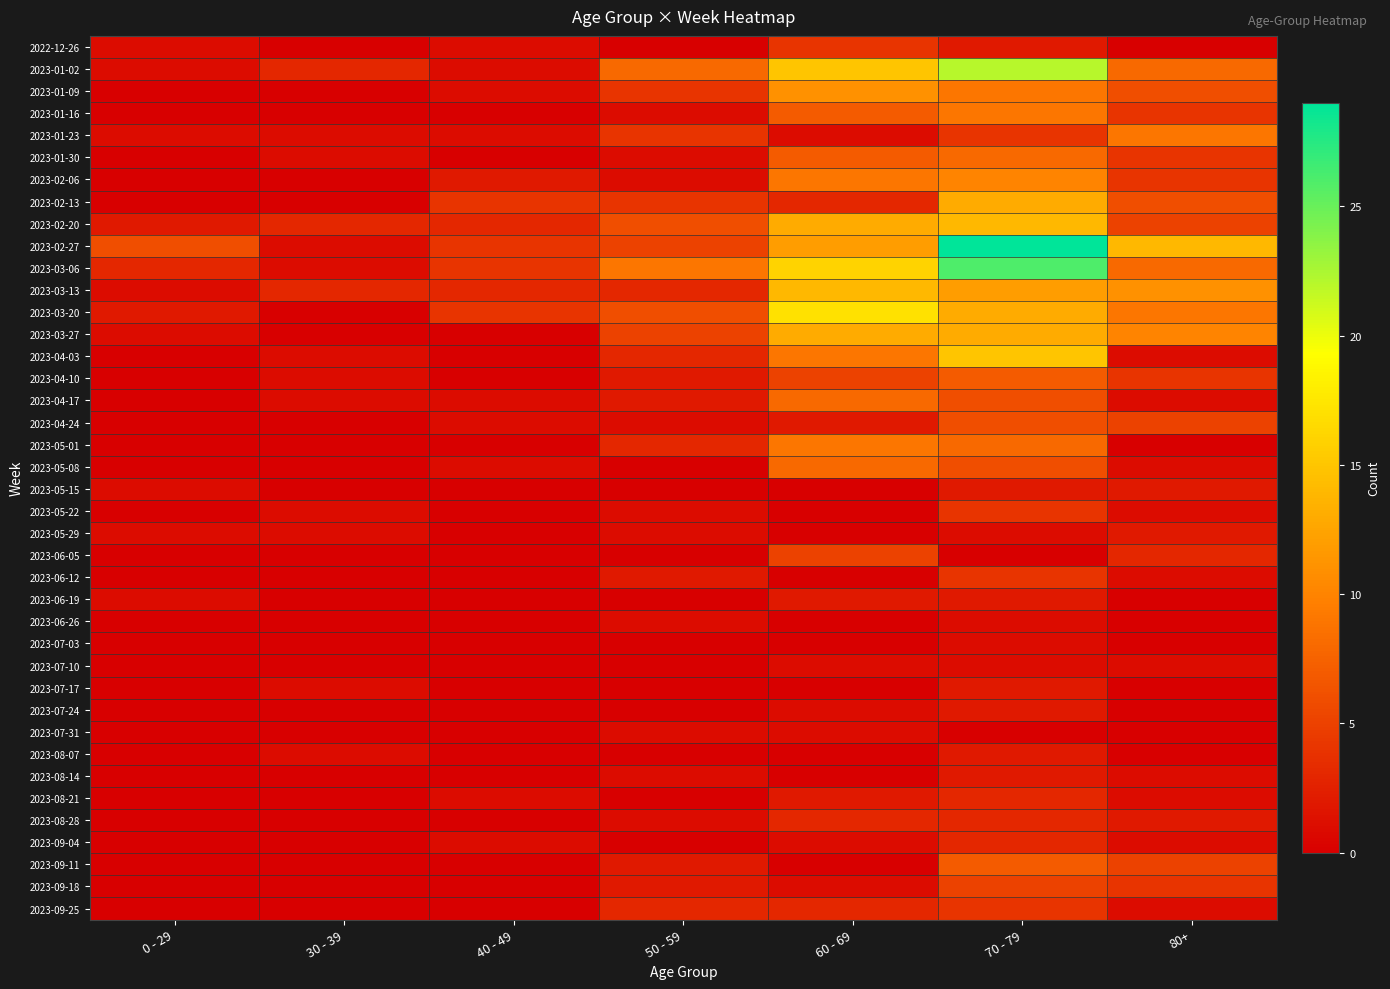

Reading left to right, list all the values displayed in this chart.

2022-12-26: 0 - 29=1	30 - 39=0	40 - 49=1	50 - 59=0	60 - 69=4	70 - 79=2	80+=0
2023-01-02: 0 - 29=1	30 - 39=3	40 - 49=1	50 - 59=8	60 - 69=15	70 - 79=22	80+=8
2023-01-09: 0 - 29=0	30 - 39=0	40 - 49=1	50 - 59=4	60 - 69=11	70 - 79=9	80+=6
2023-01-16: 0 - 29=0	30 - 39=0	40 - 49=0	50 - 59=1	60 - 69=7	70 - 79=9	80+=4
2023-01-23: 0 - 29=1	30 - 39=1	40 - 49=1	50 - 59=4	60 - 69=1	70 - 79=4	80+=9
2023-01-30: 0 - 29=0	30 - 39=1	40 - 49=0	50 - 59=1	60 - 69=7	70 - 79=8	80+=4
2023-02-06: 0 - 29=0	30 - 39=0	40 - 49=2	50 - 59=1	60 - 69=9	70 - 79=10	80+=4
2023-02-13: 0 - 29=0	30 - 39=0	40 - 49=4	50 - 59=4	60 - 69=3	70 - 79=13	80+=6
2023-02-20: 0 - 29=2	30 - 39=3	40 - 49=3	50 - 59=6	60 - 69=13	70 - 79=14	80+=5
2023-02-27: 0 - 29=6	30 - 39=1	40 - 49=4	50 - 59=5	60 - 69=12	70 - 79=29	80+=14
2023-03-06: 0 - 29=3	30 - 39=1	40 - 49=4	50 - 59=9	60 - 69=16	70 - 79=26	80+=8
2023-03-13: 0 - 29=1	30 - 39=3	40 - 49=3	50 - 59=3	60 - 69=14	70 - 79=12	80+=11
2023-03-20: 0 - 29=2	30 - 39=0	40 - 49=4	50 - 59=6	60 - 69=17	70 - 79=13	80+=9
2023-03-27: 0 - 29=1	30 - 39=0	40 - 49=0	50 - 59=5	60 - 69=13	70 - 79=13	80+=10
2023-04-03: 0 - 29=0	30 - 39=1	40 - 49=0	50 - 59=3	60 - 69=9	70 - 79=15	80+=1
2023-04-10: 0 - 29=0	30 - 39=1	40 - 49=0	50 - 59=2	60 - 69=5	70 - 79=7	80+=4
2023-04-17: 0 - 29=0	30 - 39=1	40 - 49=1	50 - 59=2	60 - 69=8	70 - 79=6	80+=1
2023-04-24: 0 - 29=0	30 - 39=0	40 - 49=1	50 - 59=1	60 - 69=2	70 - 79=6	80+=5
2023-05-01: 0 - 29=0	30 - 39=0	40 - 49=0	50 - 59=3	60 - 69=9	70 - 79=8	80+=0
2023-05-08: 0 - 29=0	30 - 39=0	40 - 49=1	50 - 59=0	60 - 69=8	70 - 79=6	80+=1
2023-05-15: 0 - 29=1	30 - 39=0	40 - 49=0	50 - 59=0	60 - 69=0	70 - 79=2	80+=2
2023-05-22: 0 - 29=0	30 - 39=1	40 - 49=0	50 - 59=1	60 - 69=0	70 - 79=4	80+=1
2023-05-29: 0 - 29=1	30 - 39=1	40 - 49=0	50 - 59=1	60 - 69=0	70 - 79=1	80+=2
2023-06-05: 0 - 29=0	30 - 39=0	40 - 49=0	50 - 59=0	60 - 69=5	70 - 79=0	80+=3
2023-06-12: 0 - 29=0	30 - 39=0	40 - 49=0	50 - 59=2	60 - 69=0	70 - 79=4	80+=1
2023-06-19: 0 - 29=1	30 - 39=0	40 - 49=0	50 - 59=0	60 - 69=2	70 - 79=2	80+=0
2023-06-26: 0 - 29=0	30 - 39=0	40 - 49=0	50 - 59=1	60 - 69=0	70 - 79=1	80+=0
2023-07-03: 0 - 29=0	30 - 39=0	40 - 49=0	50 - 59=0	60 - 69=0	70 - 79=1	80+=0
2023-07-10: 0 - 29=0	30 - 39=0	40 - 49=0	50 - 59=0	60 - 69=1	70 - 79=1	80+=1
2023-07-17: 0 - 29=0	30 - 39=1	40 - 49=0	50 - 59=0	60 - 69=0	70 - 79=2	80+=0
2023-07-24: 0 - 29=0	30 - 39=0	40 - 49=0	50 - 59=0	60 - 69=1	70 - 79=2	80+=0
2023-07-31: 0 - 29=0	30 - 39=0	40 - 49=0	50 - 59=1	60 - 69=1	70 - 79=0	80+=0
2023-08-07: 0 - 29=0	30 - 39=1	40 - 49=0	50 - 59=0	60 - 69=0	70 - 79=2	80+=0
2023-08-14: 0 - 29=0	30 - 39=0	40 - 49=0	50 - 59=1	60 - 69=0	70 - 79=2	80+=1
2023-08-21: 0 - 29=0	30 - 39=0	40 - 49=1	50 - 59=0	60 - 69=2	70 - 79=3	80+=1
2023-08-28: 0 - 29=0	30 - 39=0	40 - 49=0	50 - 59=1	60 - 69=3	70 - 79=3	80+=2
2023-09-04: 0 - 29=0	30 - 39=0	40 - 49=1	50 - 59=0	60 - 69=1	70 - 79=3	80+=1
2023-09-11: 0 - 29=0	30 - 39=0	40 - 49=0	50 - 59=2	60 - 69=0	70 - 79=7	80+=5
2023-09-18: 0 - 29=0	30 - 39=0	40 - 49=0	50 - 59=2	60 - 69=1	70 - 79=5	80+=4
2023-09-25: 0 - 29=0	30 - 39=0	40 - 49=0	50 - 59=3	60 - 69=3	70 - 79=4	80+=1